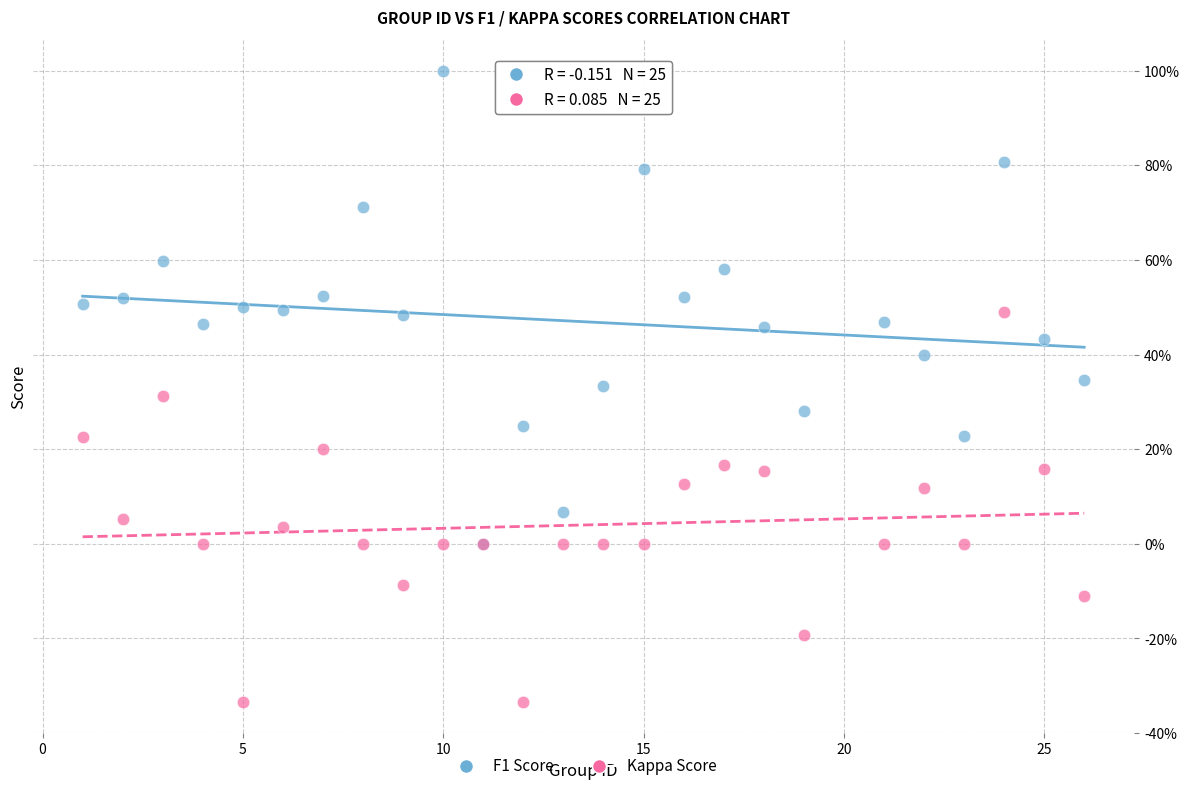

Which series reaches the minimum Y coordinate?

Kappa Score